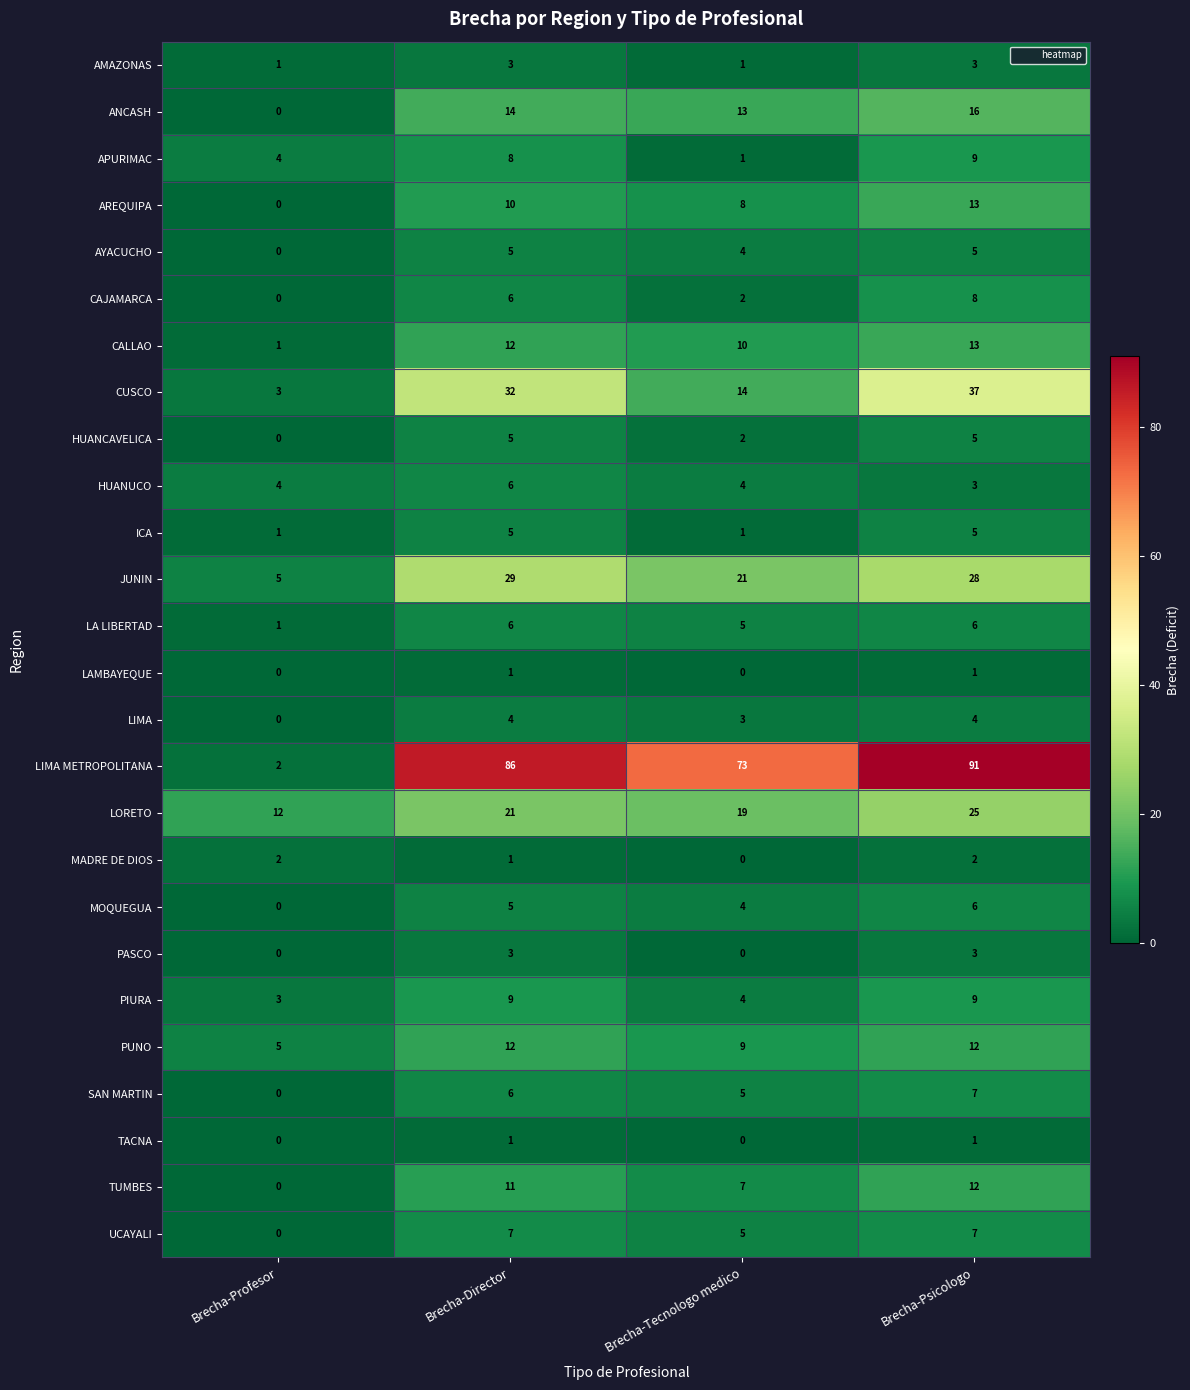

True or false: AREQUIPA has a value of 9 at Brecha-Profesor.

False